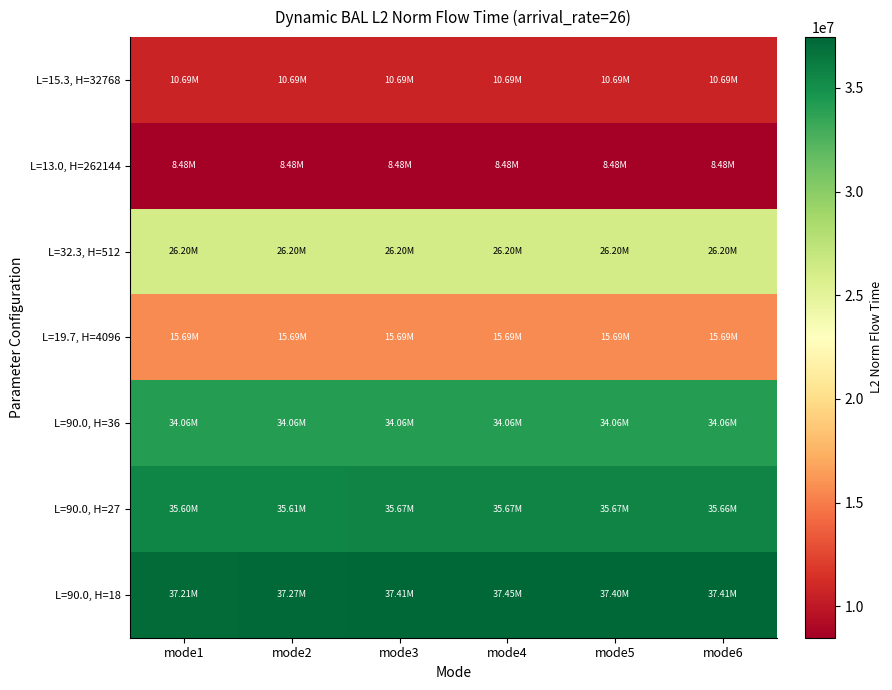

What is the smallest value displayed?

8479934.7